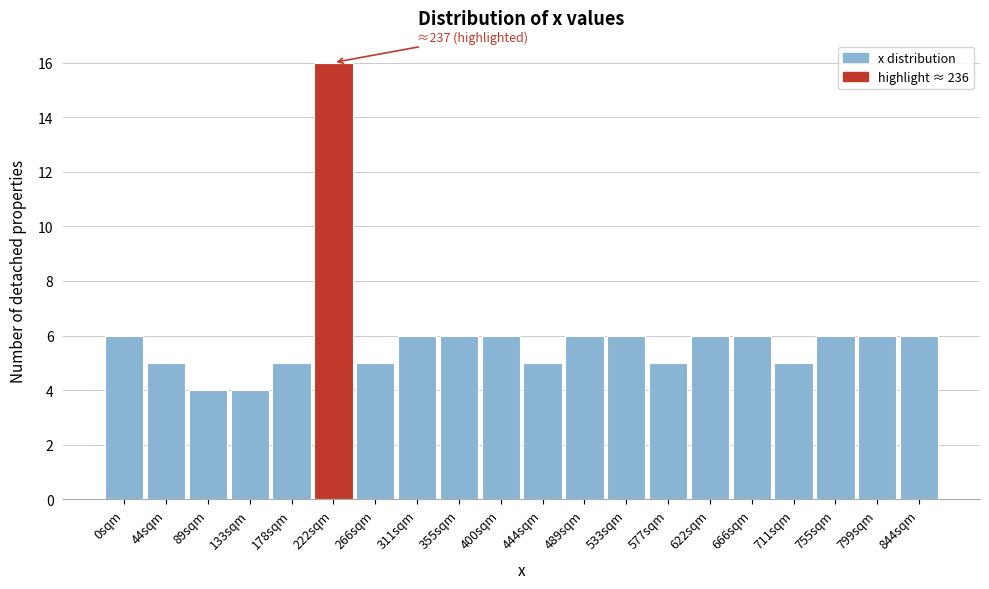

Reading left to right, list all the values displayed in this chart.

0sqm=6	44sqm=5	89sqm=4	133sqm=4	178sqm=5	222sqm=16	266sqm=5	311sqm=6	355sqm=6	400sqm=6	444sqm=5	489sqm=6	533sqm=6	577sqm=5	622sqm=6	666sqm=6	711sqm=5	755sqm=6	799sqm=6	844sqm=6